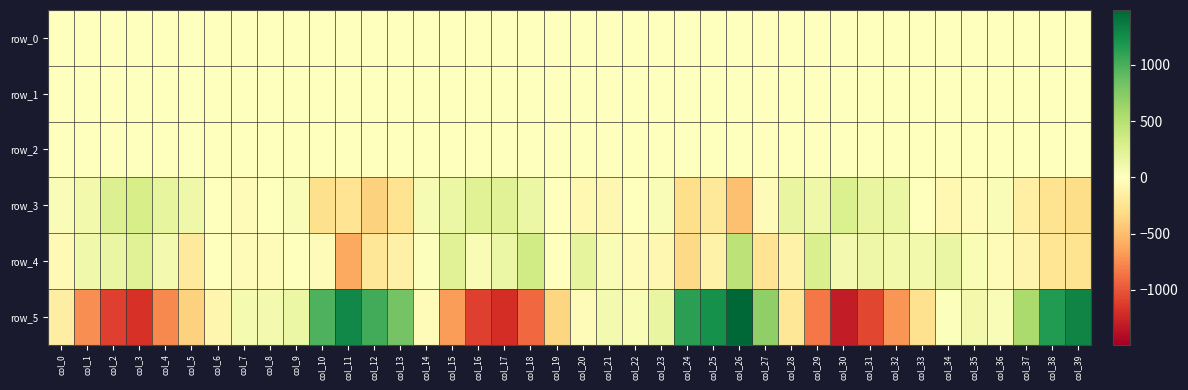

Reading left to right, list all the values displayed in this chart.

row_0: col_0=0.6	col_1=0.4	col_2=0.1	col_3=-0.1	col_4=-0.5	col_5=-0.6	col_6=-0.4	col_7=-0.3	col_8=-0.2	col_9=-0.5	col_10=-0.8	col_11=-0.4	col_12=0.1	col_13=0.5	col_14=0.6	col_15=0.5	col_16=0.2	col_17=-0.0	col_18=-0.3	col_19=-0.5	col_20=-0.3	col_21=-0.2	col_22=-0.1	col_23=-0.5	col_24=-0.8	col_25=-0.3	col_26=0.2	col_27=0.8	col_28=0.6	col_29=0.5	col_30=0.1	col_31=-0.4	col_32=-0.6	col_33=-0.6	col_34=-0.4	col_35=-0.2	col_36=-0.3	col_37=-0.8	col_38=-0.5	col_39=-0.1
row_1: col_0=-0.0	col_1=-0.1	col_2=-0.3	col_3=-0.4	col_4=-0.3	col_5=-0.3	col_6=-0.2	col_7=-0.2	col_8=-0.1	col_9=-0.2	col_10=-0.3	col_11=-0.6	col_12=-0.5	col_13=-0.3	col_14=-0.1	col_15=-0.1	col_16=-0.3	col_17=-0.4	col_18=-0.4	col_19=-0.3	col_20=-0.3	col_21=-0.2	col_22=-0.2	col_23=-0.2	col_24=-0.4	col_25=-0.5	col_26=-0.6	col_27=-0.3	col_28=-0.1	col_29=-0.2	col_30=-0.4	col_31=-0.4	col_32=-0.4	col_33=-0.3	col_34=-0.2	col_35=-0.2	col_36=-0.2	col_37=-0.3	col_38=-0.6	col_39=-0.5
row_2: col_0=1.1	col_1=1.1	col_2=1.0	col_3=1.0	col_4=0.9	col_5=0.9	col_6=0.9	col_7=1.0	col_8=1.0	col_9=0.9	col_10=0.8	col_11=0.8	col_12=1.0	col_13=1.2	col_14=1.2	col_15=1.0	col_16=1.0	col_17=0.9	col_18=0.9	col_19=0.8	col_20=0.9	col_21=1.0	col_22=1.0	col_23=0.9	col_24=0.8	col_25=0.8	col_26=0.9	col_27=1.2	col_28=1.1	col_29=1.0	col_30=0.9	col_31=0.9	col_32=0.9	col_33=0.9	col_34=0.9	col_35=1.0	col_36=0.9	col_37=0.8	col_38=0.9	col_39=0.8
row_3: col_0=43.5	col_1=100.2	col_2=265.1	col_3=304.0	col_4=183.1	col_5=118.1	col_6=1.6	col_7=-32.8	col_8=-4.9	col_9=44.9	col_10=-286.3	col_11=-253.4	col_12=-380.1	col_13=-264.5	col_14=69.4	col_15=147.8	col_16=236.1	col_17=235.2	col_18=148.6	col_19=-9.5	col_20=-67.5	col_21=-70.8	col_22=-8.5	col_23=42.6	col_24=-299.9	col_25=-200.3	col_26=-477.8	col_27=-32.2	col_28=172.0	col_29=127.6	col_30=275.7	col_31=174.2	col_32=140.6	col_33=-5.4	col_34=-61.8	col_35=-46.4	col_36=42.0	col_37=-142.1	col_38=-266.2	col_39=-309.0
row_4: col_0=-58.0	col_1=104.7	col_2=156.2	col_3=239.4	col_4=85.1	col_5=-188.8	col_6=6.5	col_7=-32.3	col_8=-38.6	col_9=10.7	col_10=-29.2	col_11=-609.0	col_12=-224.7	col_13=-128.8	col_14=19.8	col_15=238.4	col_16=48.6	col_17=149.1	col_18=343.4	col_19=-5.7	col_20=186.9	col_21=55.1	col_22=-30.6	col_23=-73.5	col_24=-331.5	col_25=-125.7	col_26=462.8	col_27=-255.6	col_28=-124.0	col_29=287.5	col_30=87.3	col_31=130.9	col_32=93.7	col_33=98.4	col_34=158.9	col_35=49.5	col_36=-42.4	col_37=-94.7	col_38=-235.2	col_39=-266.1
row_5: col_0=-162.0	col_1=-733.3	col_2=-1114.9	col_3=-1180.4	col_4=-763.2	col_5=-382.1	col_6=-89.5	col_7=69.9	col_8=82.0	col_9=150.5	col_10=981.0	col_11=1290.0	col_12=1032.8	col_13=815.7	col_14=-46.2	col_15=-664.8	col_16=-1110.8	col_17=-1201.9	col_18=-910.0	col_19=-354.9	col_20=-34.9	col_21=84.9	col_22=51.5	col_23=173.1	col_24=1122.4	col_25=1223.6	col_26=1489.0	col_27=692.4	col_28=-231.3	col_29=-844.1	col_30=-1302.9	col_31=-1081.8	col_32=-705.5	col_33=-275.6	col_34=18.4	col_35=97.3	col_36=36.3	col_37=567.3	col_38=1153.4	col_39=1309.1